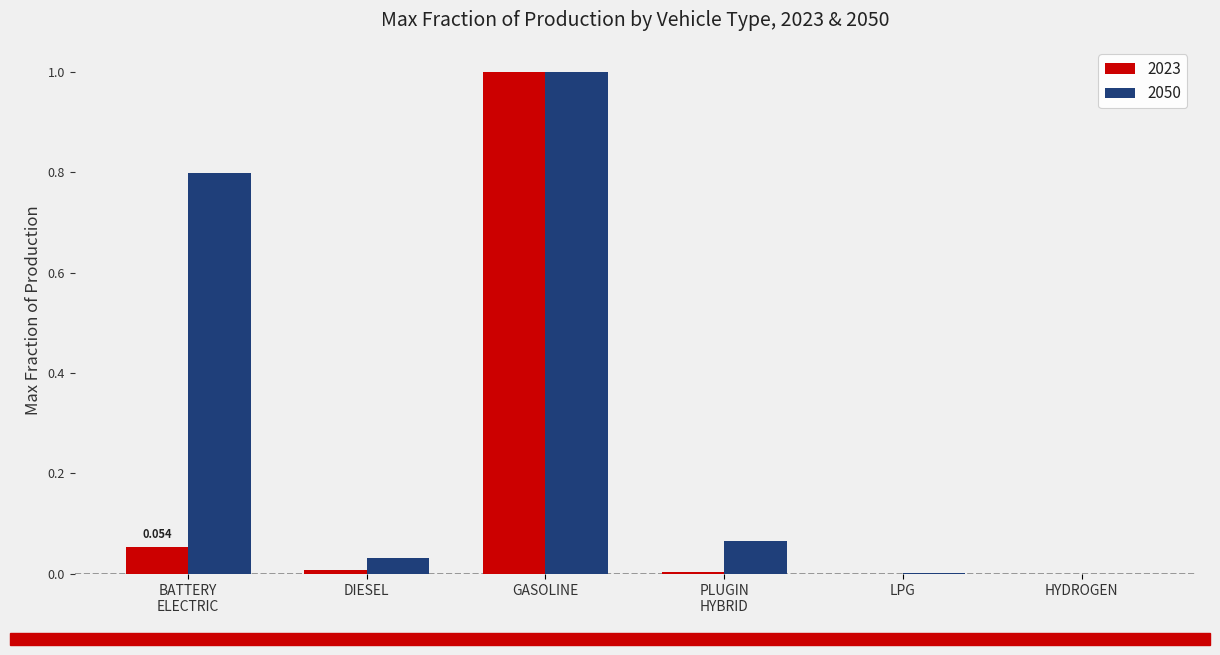

How many series are shown in this chart?

2